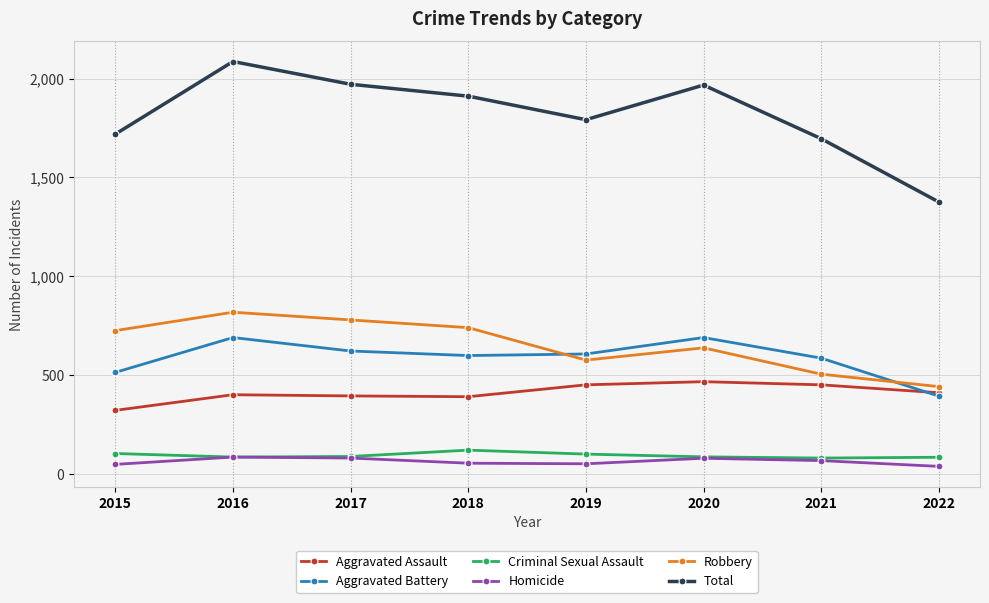

Which series has the largest range (max minus min)?

Total